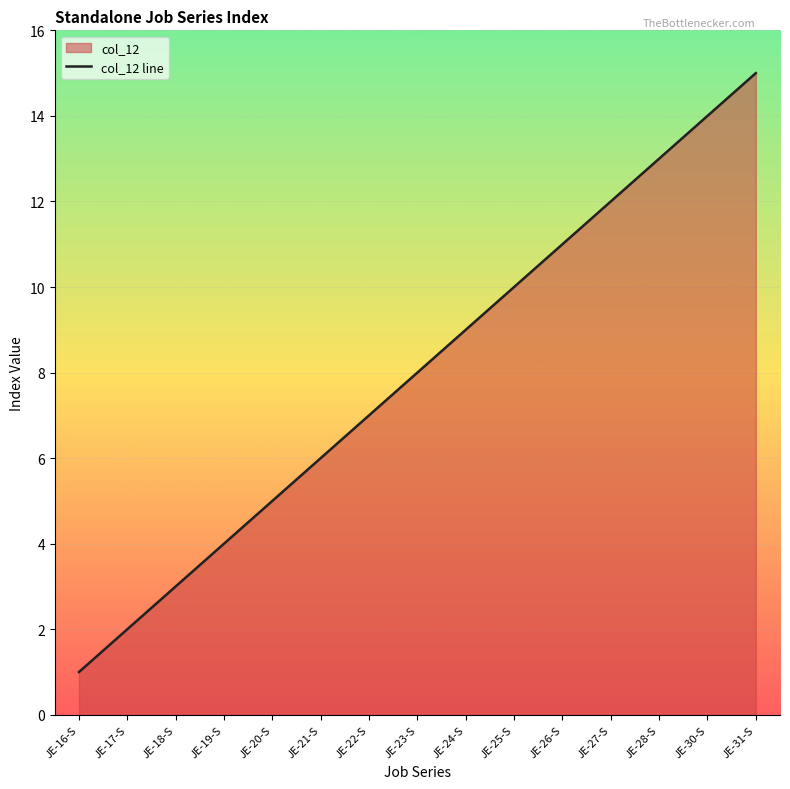

True or false: the data shows 12 at JE-27-S.

True